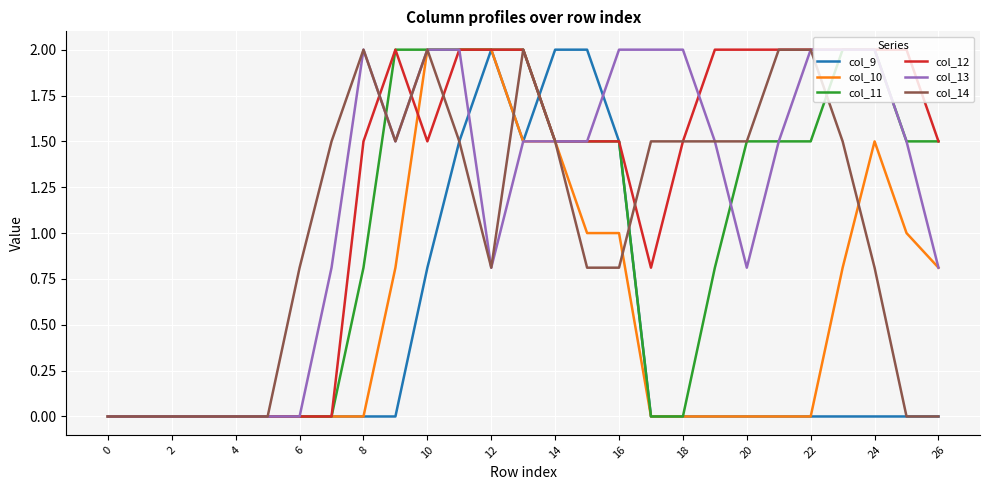

How many lines are shown in the chart?

6